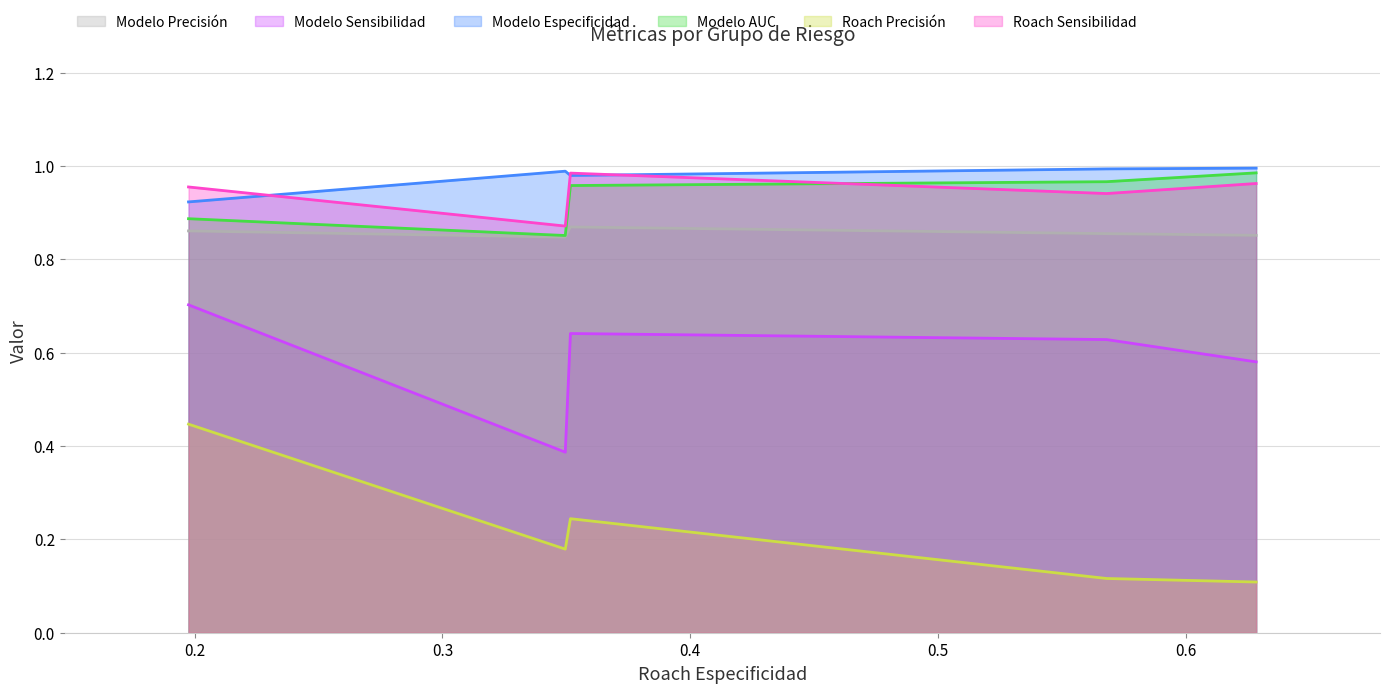

Which series has the widest spread of values?

Roach Precisión